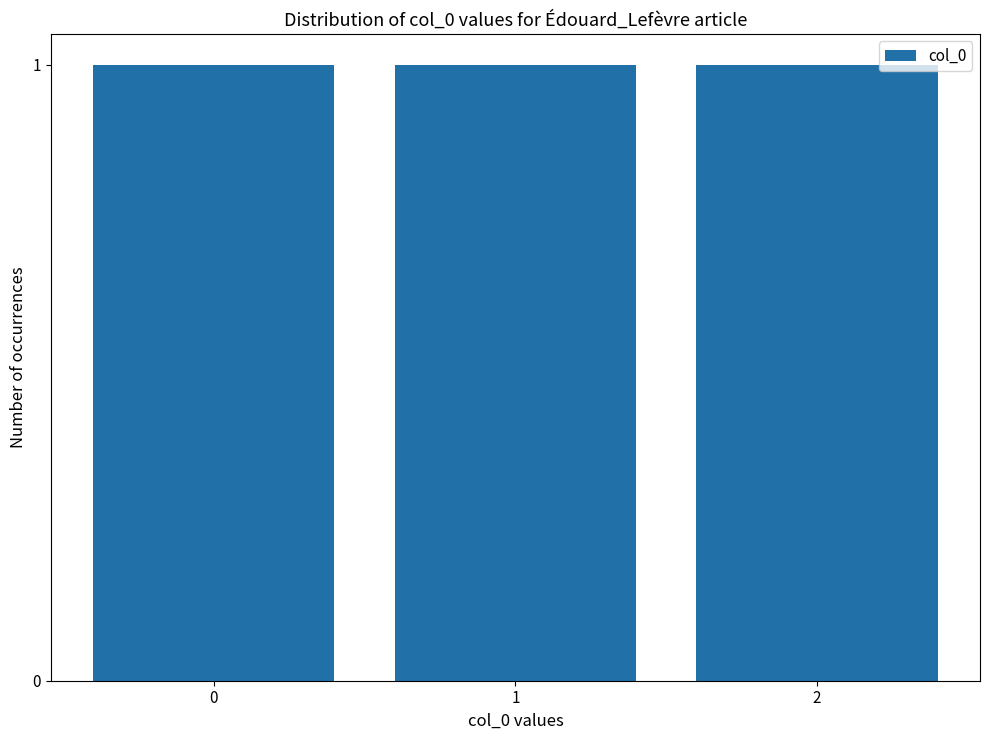

Rank the categories by value from highest to lowest.

2, 1, 0